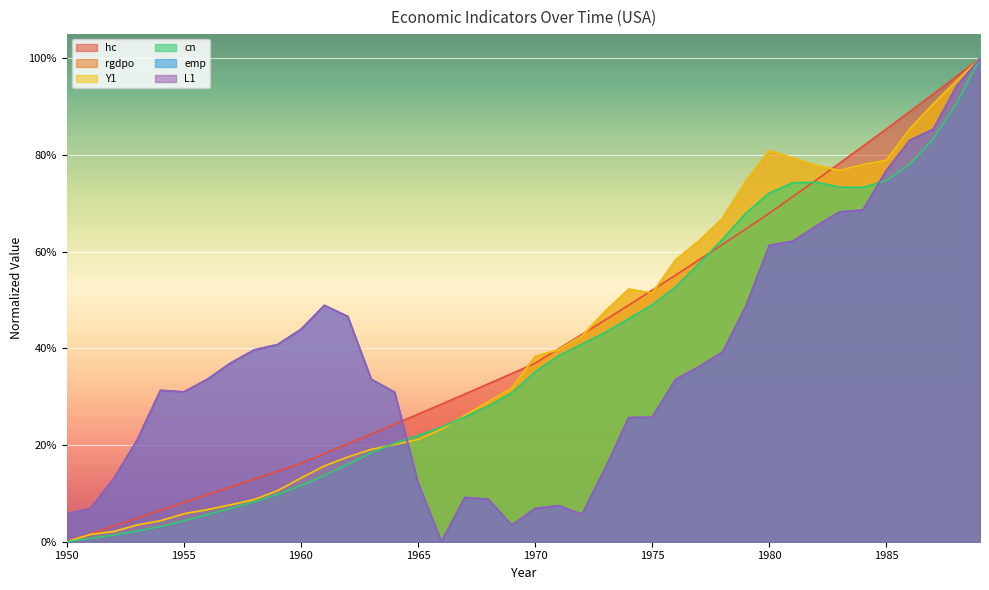

Is it true that emp equals 0.1 at 1965?

True